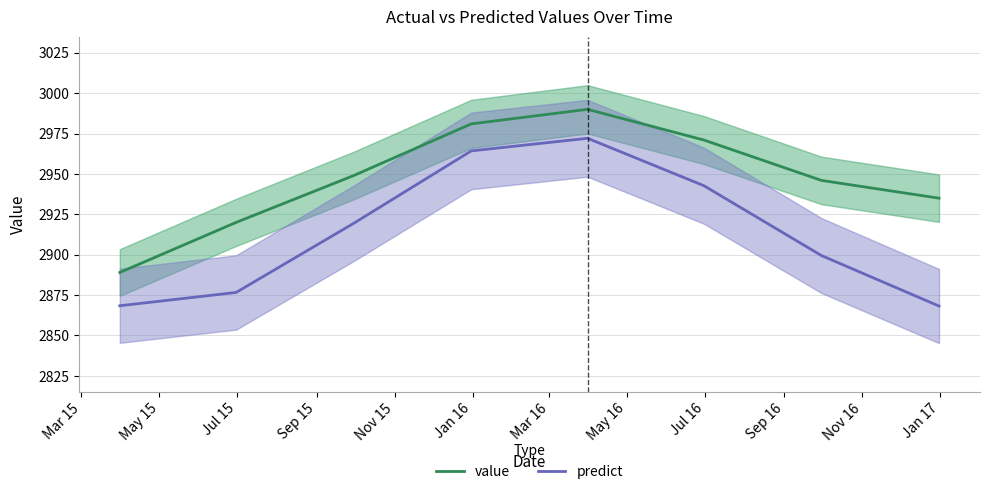

How many values in the value series are below 2949?

4